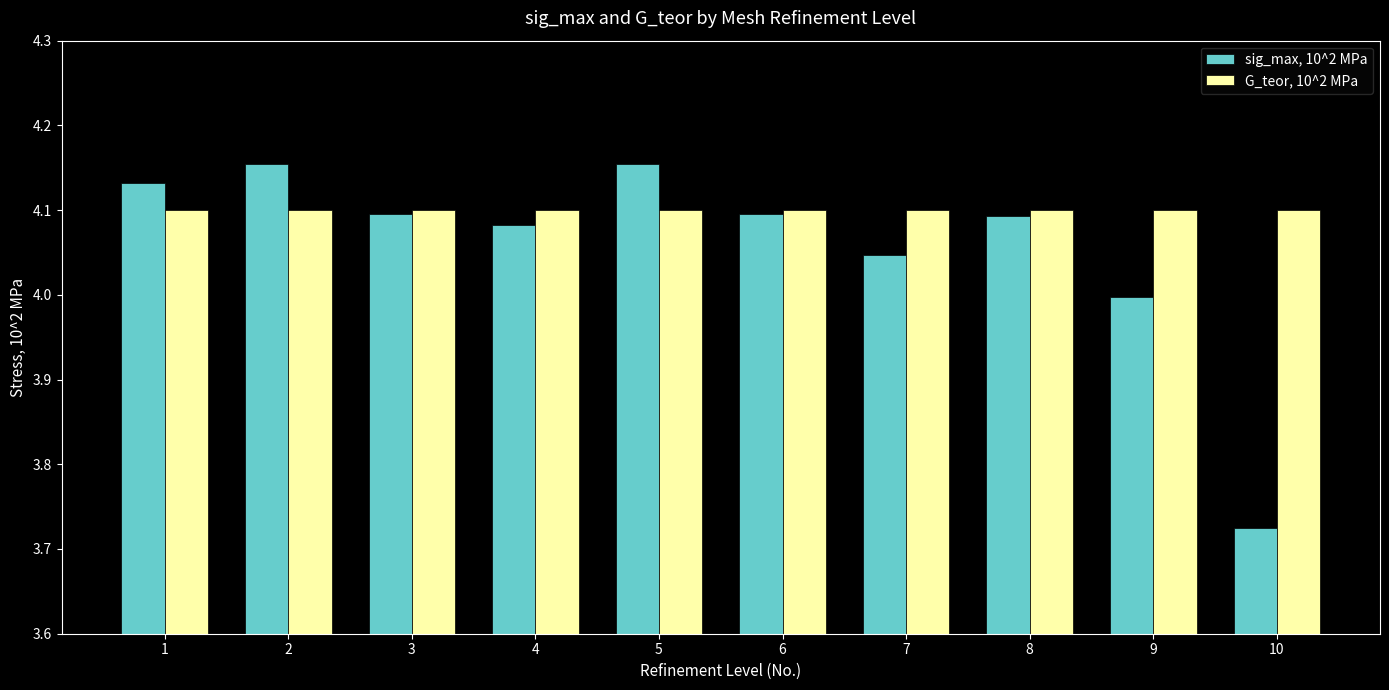

At how many categories does at least one series exceed 4?

10